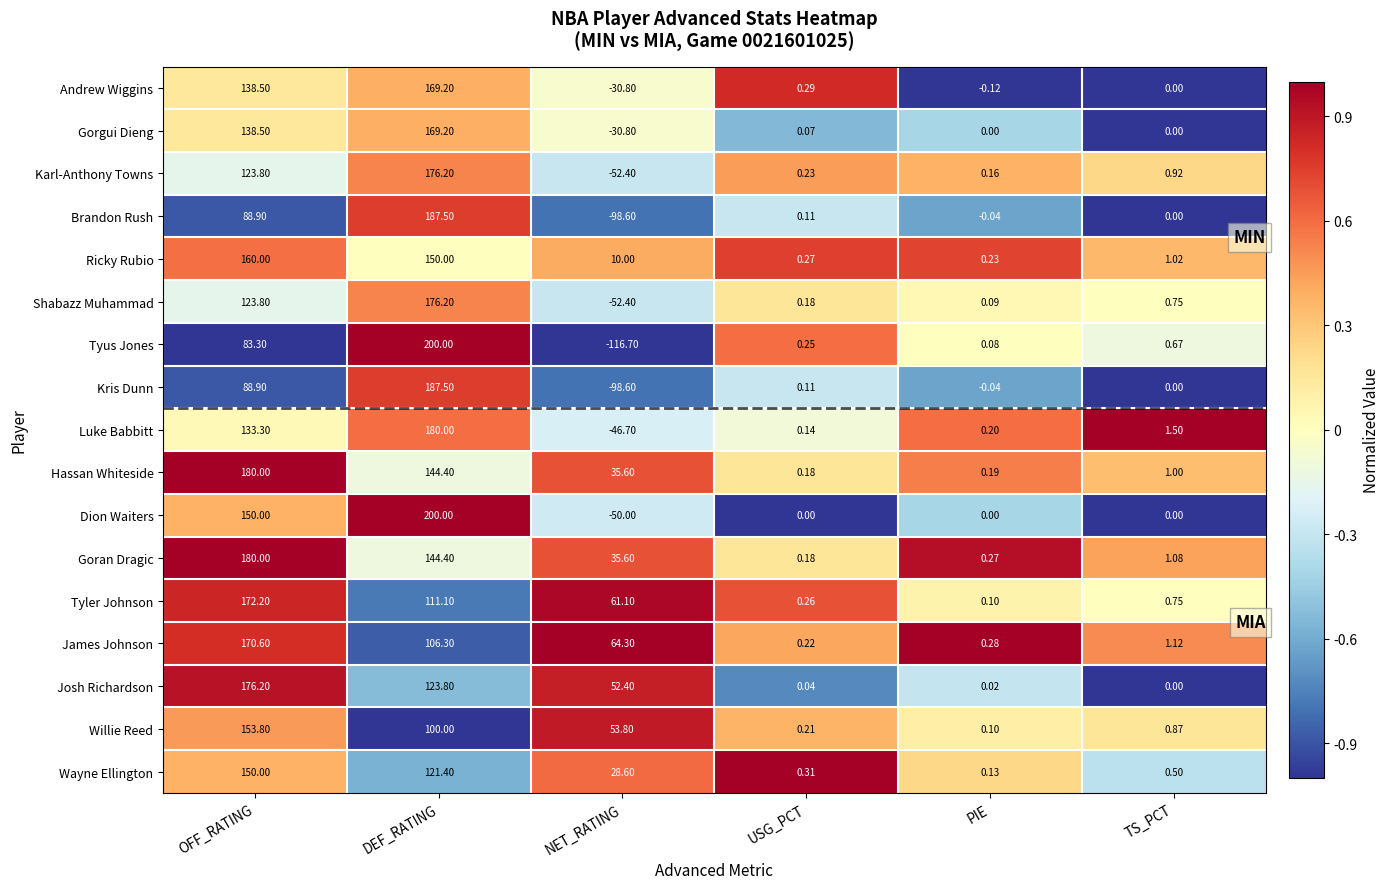

Is the value of Wayne Ellington at PIE greater than the value of Karl-Anthony Towns at DEF_RATING?

No